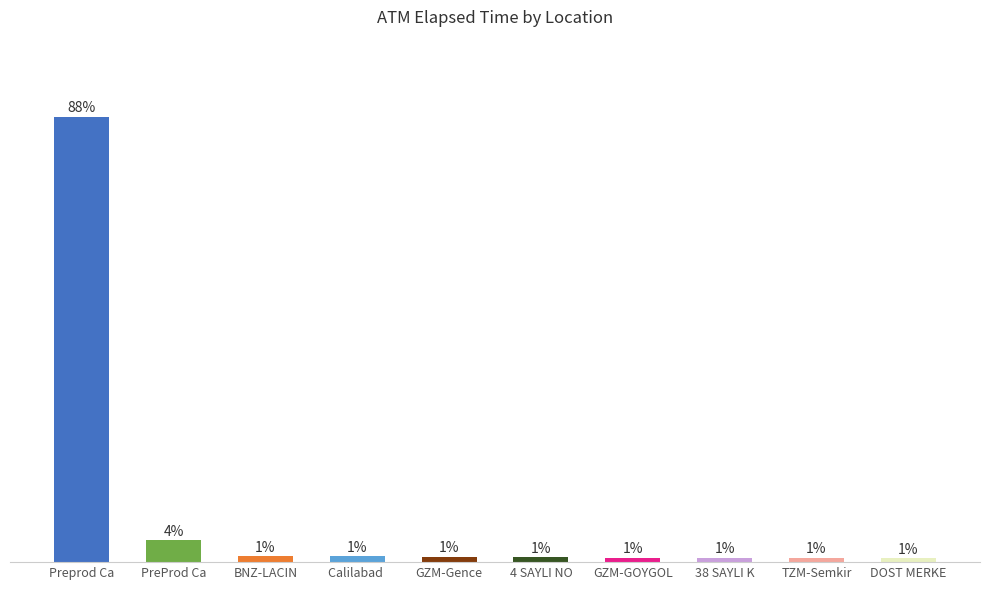

At which label does the data first exceed 1?

Preprod Ca